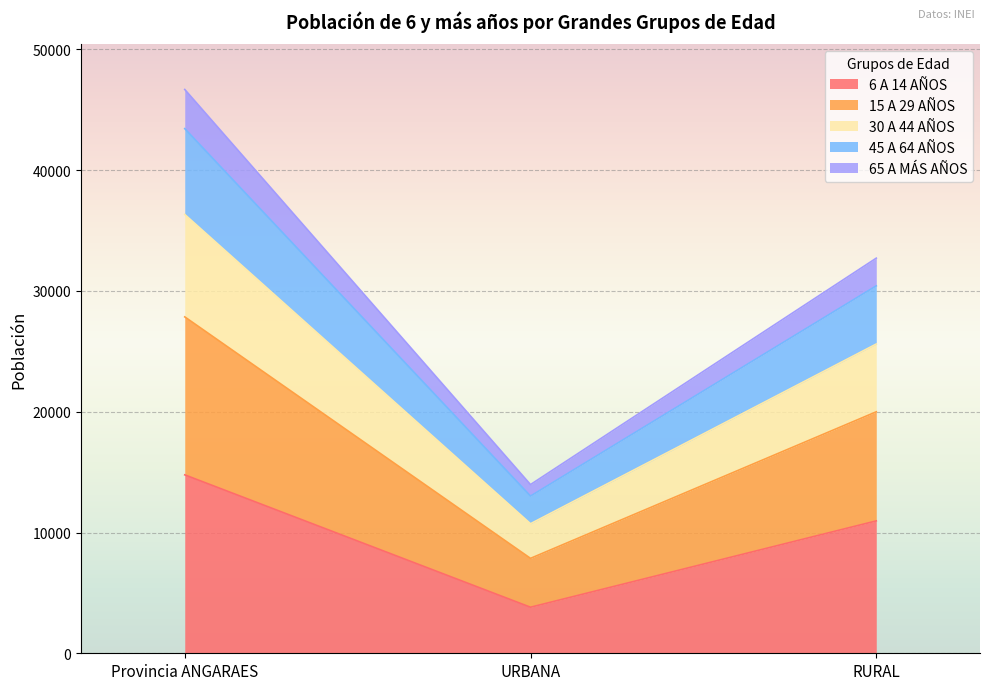

What is the label of the 2nd point from the left?

URBANA